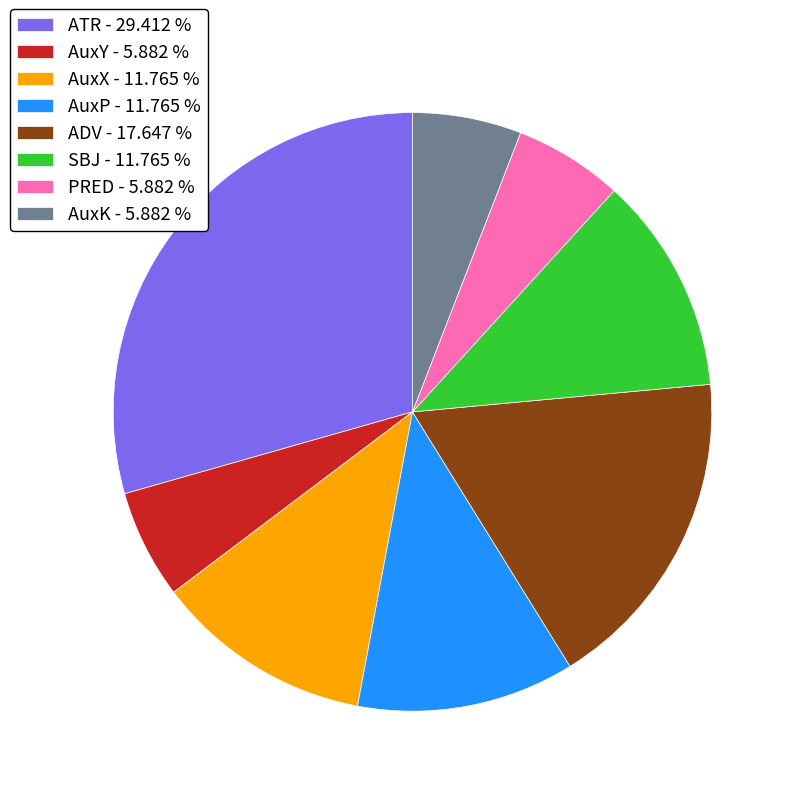

What is the ratio of the value at PRED - 5.882 % to the value at AuxP - 11.765 %?

0.5